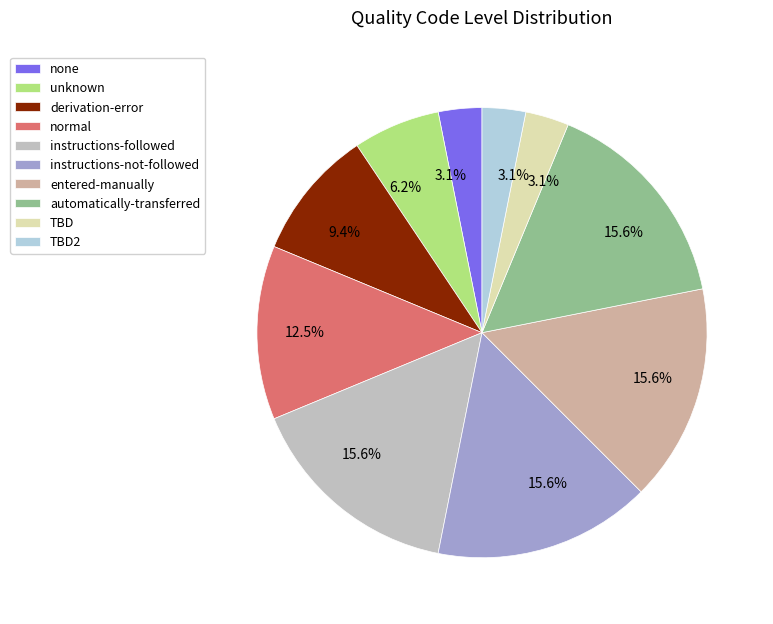

Does derivation-error account for over 50% of the chart?

No